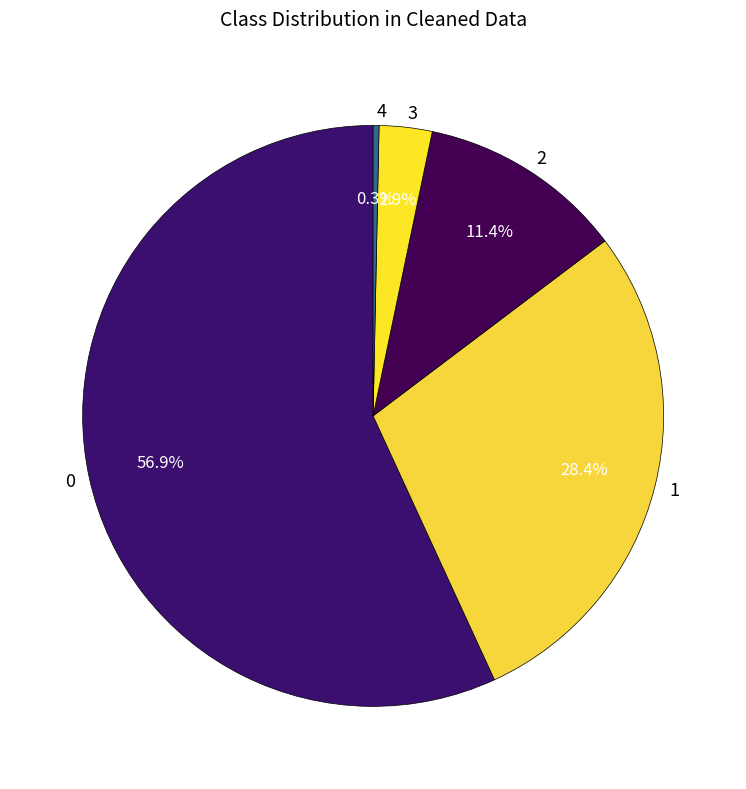

True or false: 2 accounts for 1% of the total.

False